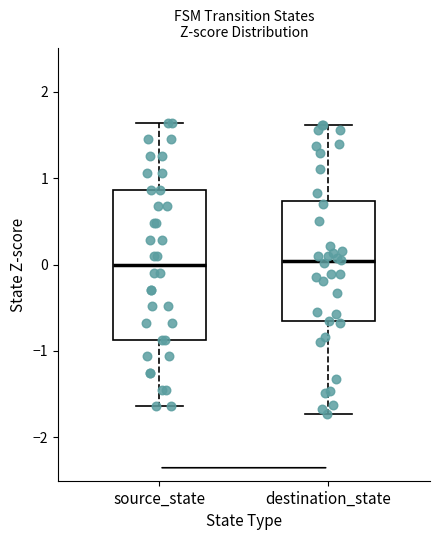

Reading left to right, transcribe this box plot: for each box, give where its median line is, the range the box spans, and where its two whiskers end, as read against the y-axis. The values are not printed on the chart, so give them approximately, as read against the axis.

source_state: median 0.0, box -0.9 to 0.9, whiskers -1.6 to 1.6
destination_state: median 0.0, box -0.7 to 0.7, whiskers -1.7 to 1.6